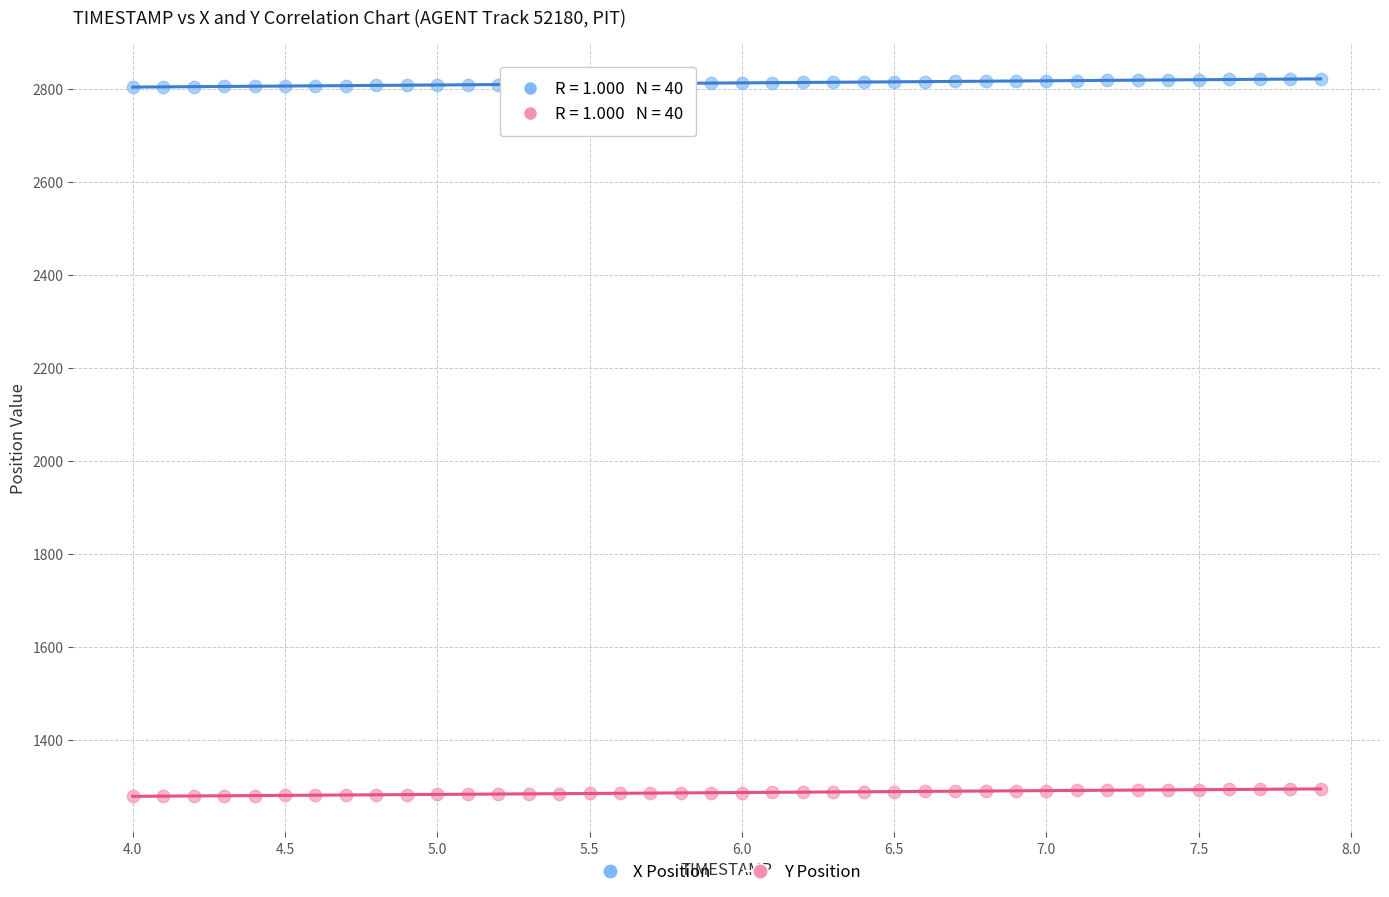

Which series reaches the maximum Y coordinate?

X Position